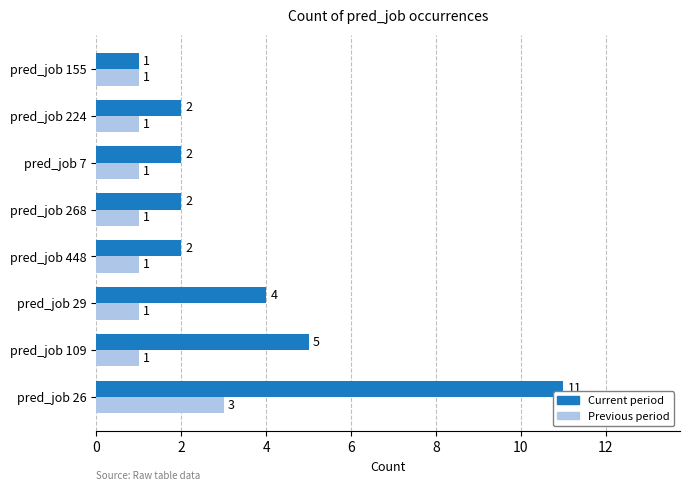

True or false: Current period has a value of 3 at pred_job 448.

False